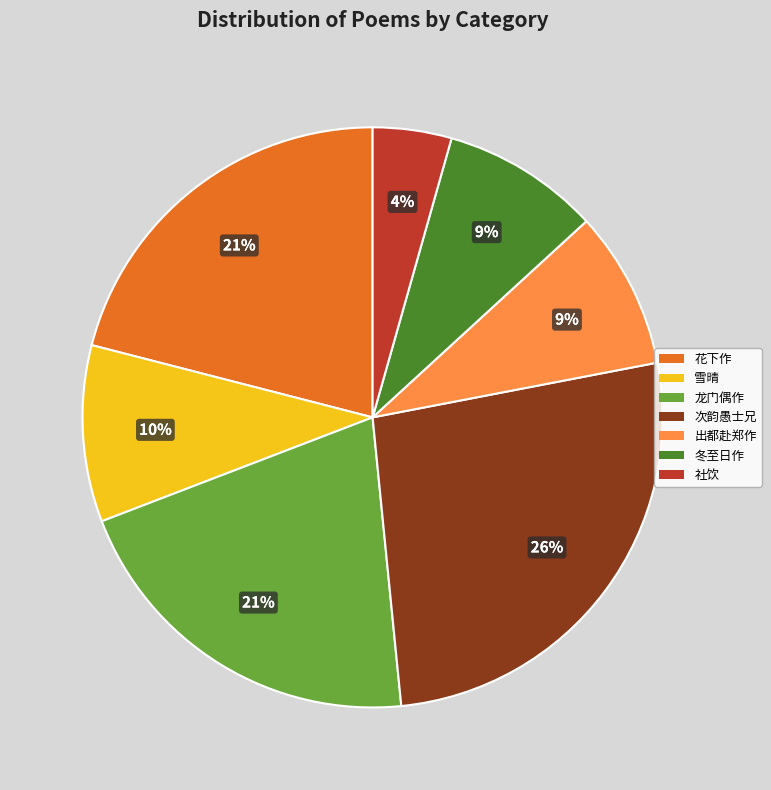

Does 次韵愚士兄 represent more than half of the total?

No